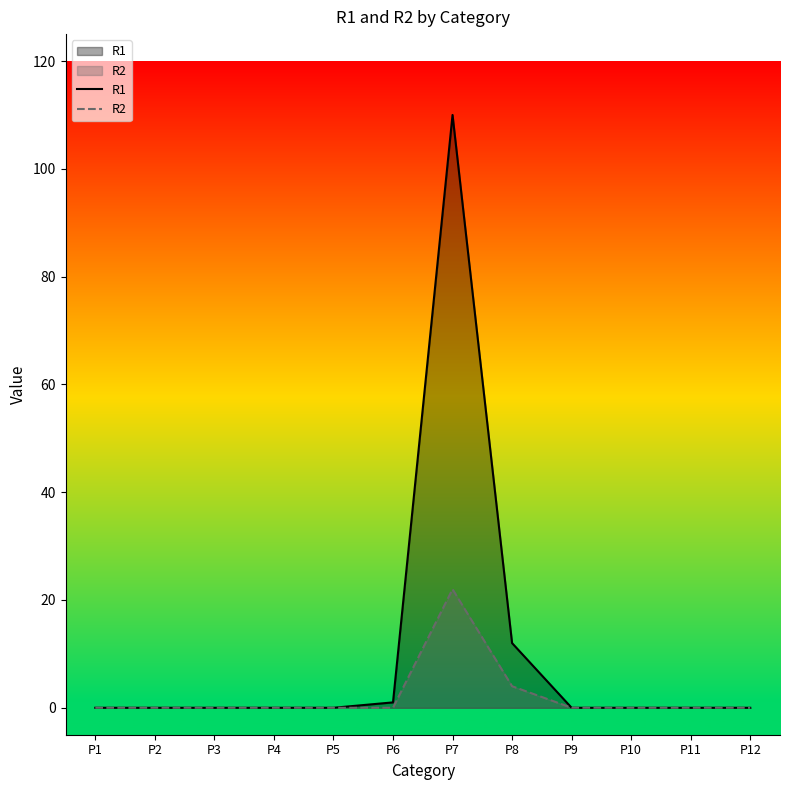

The R2 series shows 0 at P1. True or false?

True